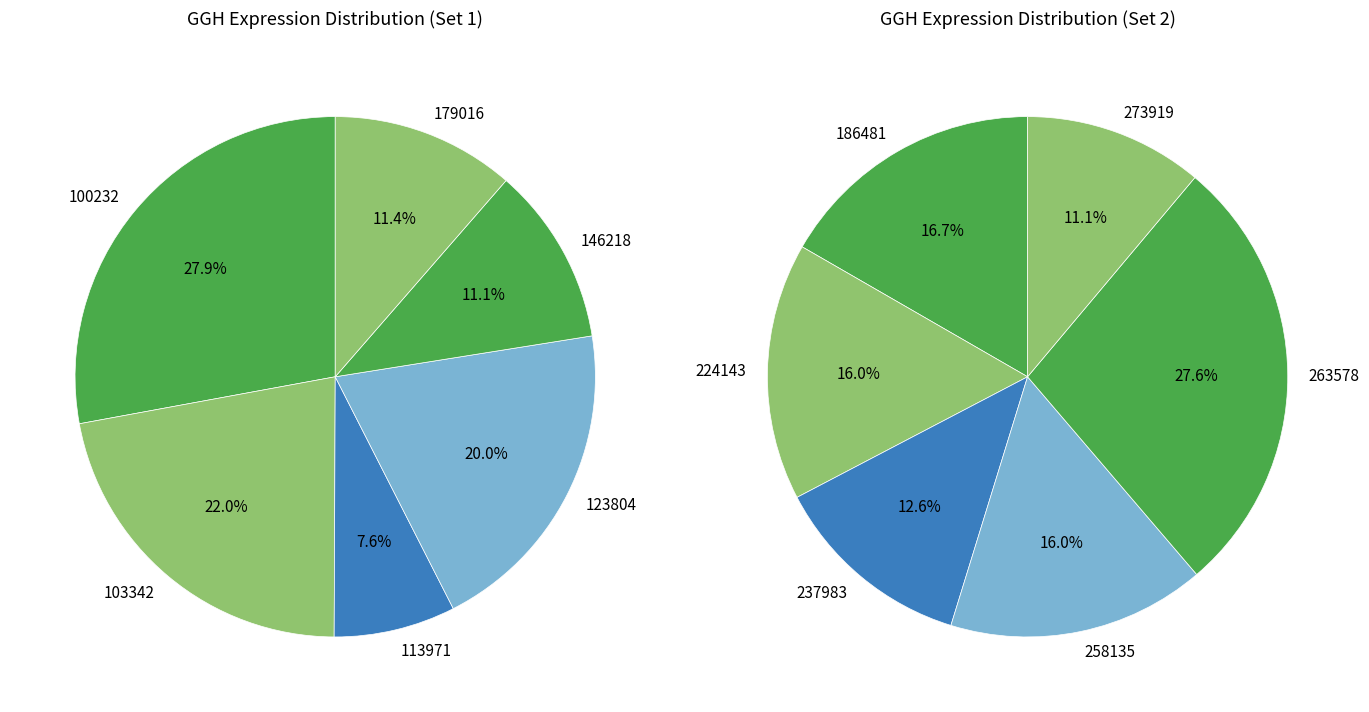

Which category has the smallest portion of the pie?

113971